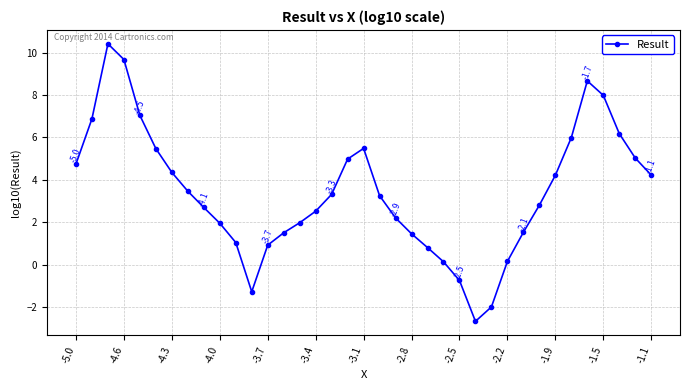

What is the difference between the maximum and minimum values?

13.1